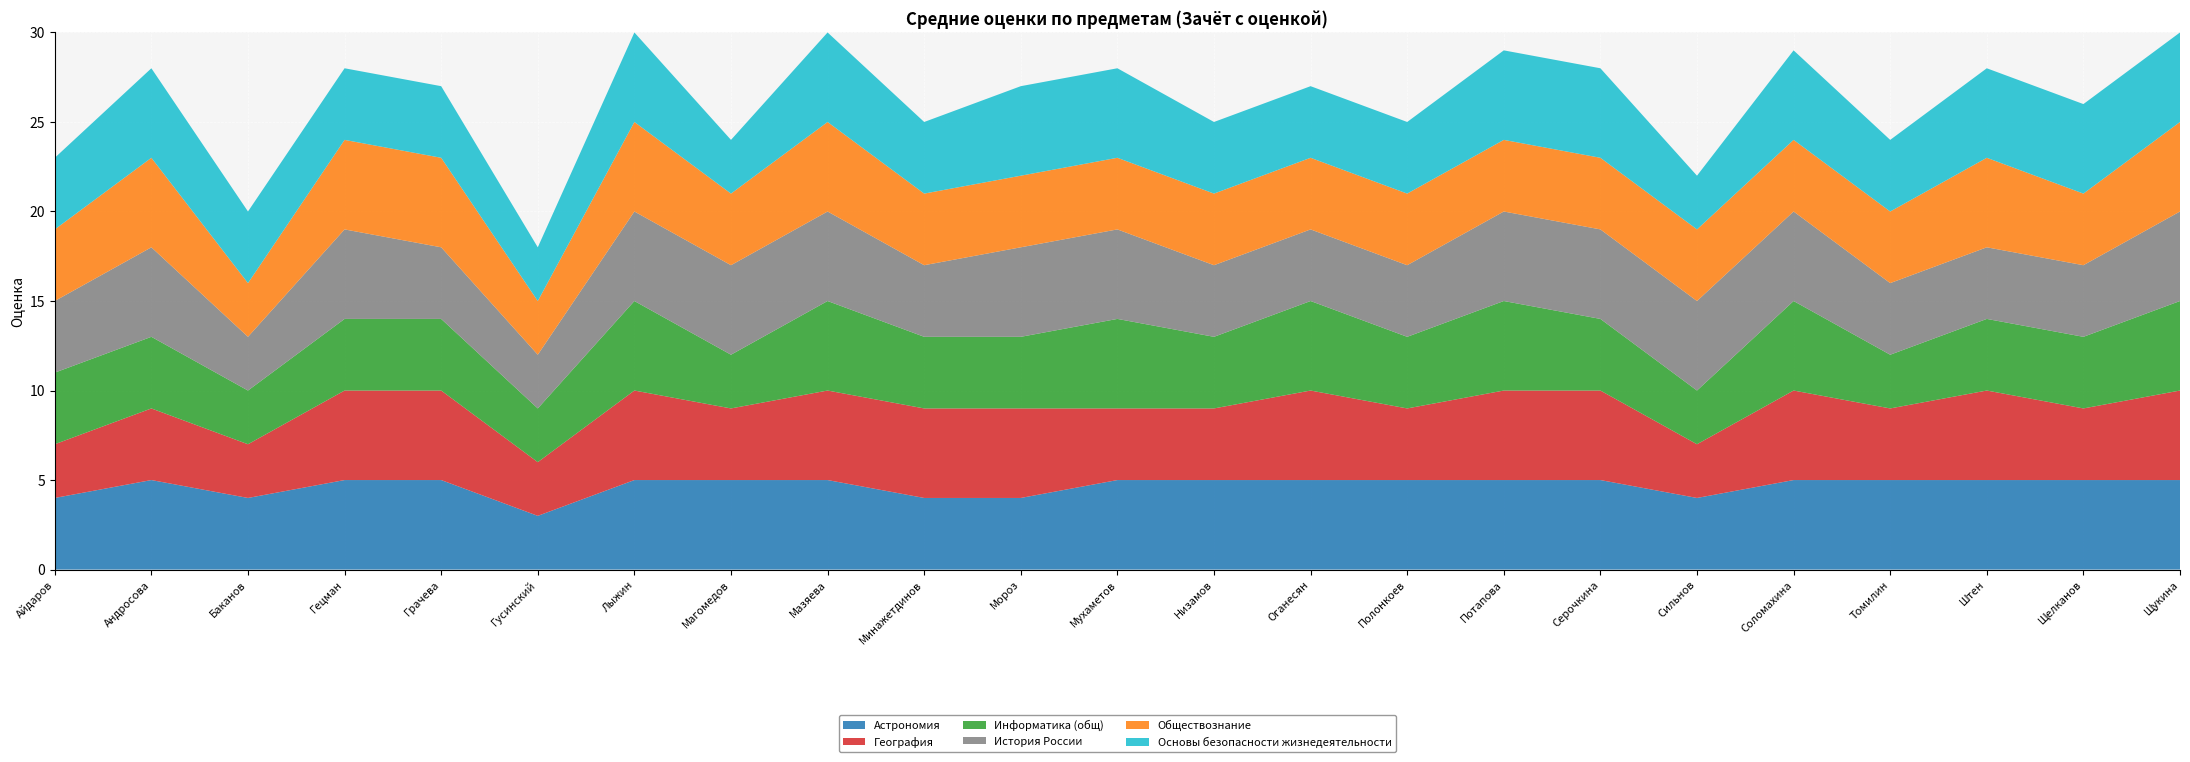

Reading right to left, transcribe all the data shown in this chart.

Астрономия: 5	5	5	5	5	4	5	5	5	5	5	5	4	4	5	5	5	3	5	5	4	5	4
География: 5	4	5	4	5	3	5	5	4	5	4	4	5	5	5	4	5	3	5	5	3	4	3
Информатика (общ): 5	4	4	3	5	3	4	5	4	5	4	5	4	4	5	3	5	3	4	4	3	4	4
История России: 5	4	4	4	5	5	5	5	4	4	4	5	5	4	5	5	5	3	4	5	3	5	4
Обществознание: 5	4	5	4	4	4	4	4	4	4	4	4	4	4	5	4	5	3	5	5	3	5	4
Основы безопасности жизнедеятельности: 5	5	5	4	5	3	5	5	4	4	4	5	5	4	5	3	5	3	4	4	4	5	4